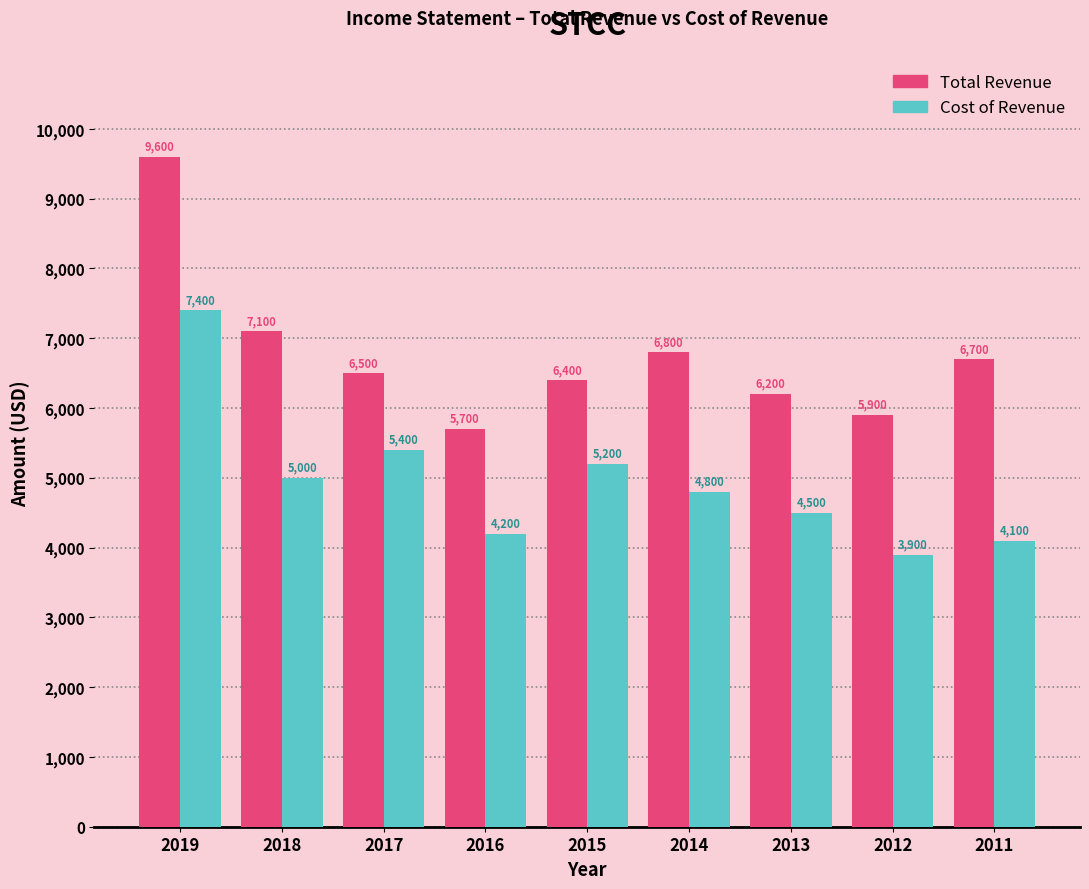

Reading right to left, what are all the values shown in this chart?

Total Revenue: 6700	5900	6200	6800	6400	5700	6500	7100	9600
Cost of Revenue: 4100	3900	4500	4800	5200	4200	5400	5000	7400